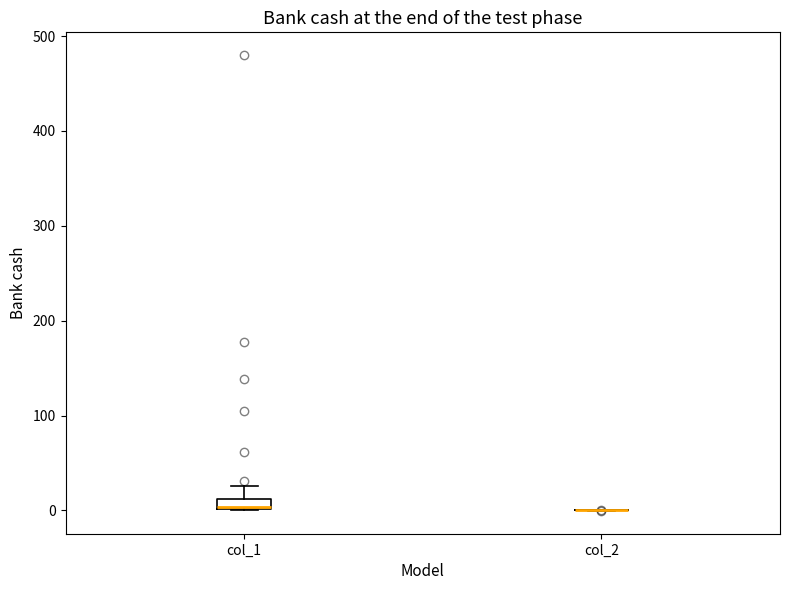

Where does the upper whisker of the box for col_1 end on the y-axis? The values are not printed on the chart, so give them approximately, as read against the axis.

30